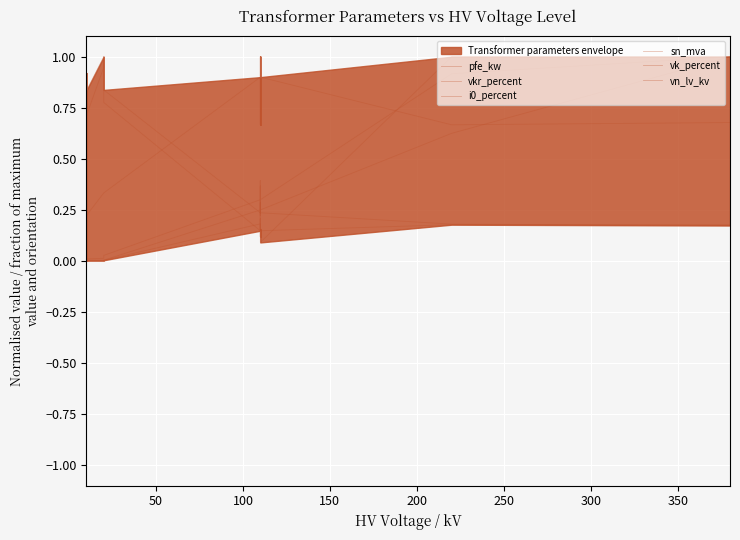

Reading left to right, list all the values displayed in this chart.

pfe_kw: 0.0	0.0	0.0	0.0	0.0	0.0	0.3	0.4	0.2	0.4	0.2	0.3	0.9	1.0
vkr_percent: 0.9	0.7	0.8	1.0	1.0	0.8	0.2	0.2	0.3	0.2	0.3	0.2	0.2	0.2
i0_percent: 0.7	0.6	0.7	0.9	1.0	0.8	0.1	0.1	0.2	0.1	0.2	0.1	0.2	0.2
sn_mva: 0.0	0.0	0.0	0.0	0.0	0.0	0.2	0.4	0.2	0.4	0.2	0.2	0.6	1.0
vk_percent: 0.2	0.2	0.2	0.3	0.3	0.3	0.9	1.0	0.7	1.0	0.7	0.9	0.7	0.7
vn_lv_kv: 0.0	0.0	0.0	0.0	0.0	0.0	0.2	0.2	0.2	0.1	0.1	0.1	1.0	1.0